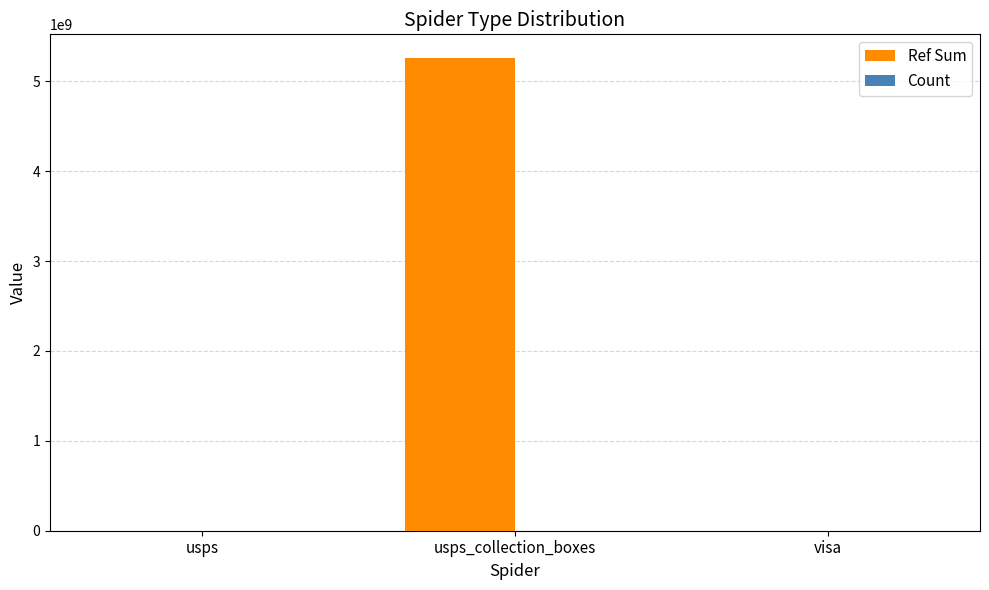

What is the maximum value for Ref Sum?

5259600007